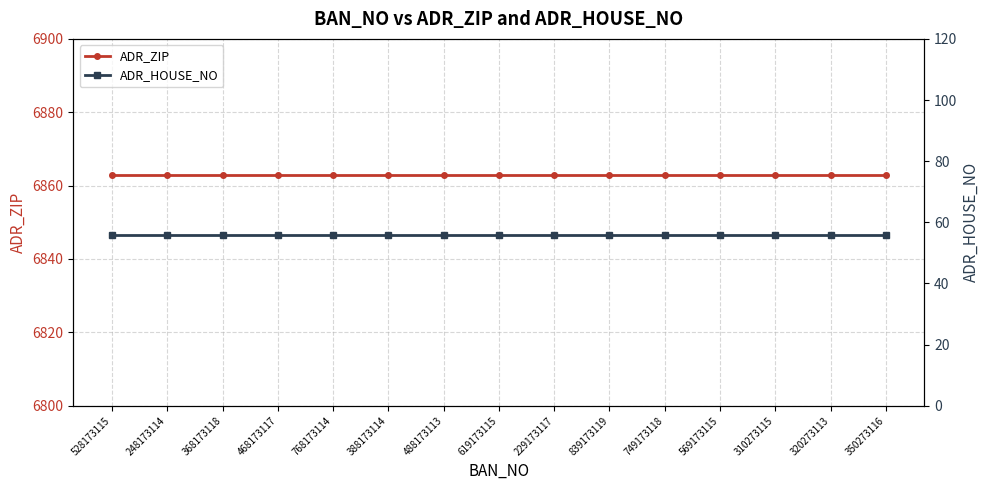

Reading right to left, what are all the values shown in this chart?

ADR_ZIP: 6863	6863	6863	6863	6863	6863	6863	6863	6863	6863	6863	6863	6863	6863	6863
ADR_HOUSE_NO: 56	56	56	56	56	56	56	56	56	56	56	56	56	56	56